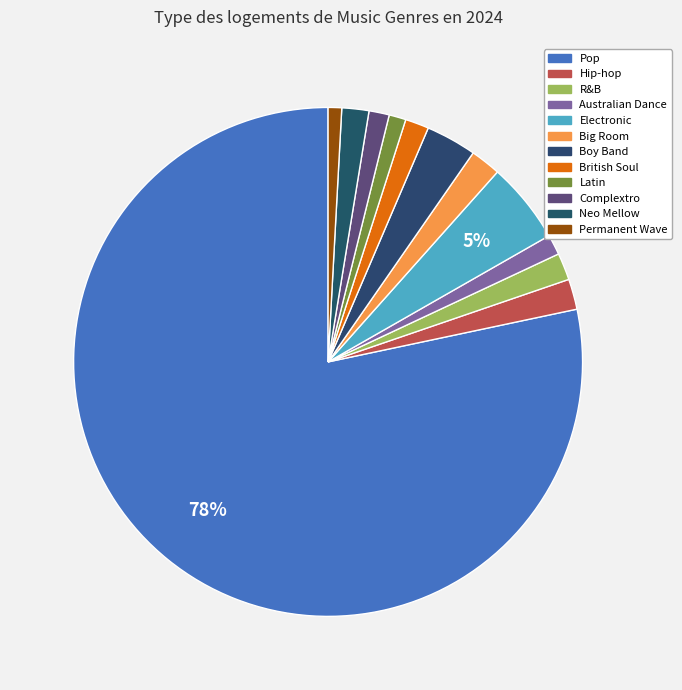

True or false: Neo Mellow accounts for 14% of the total.

False